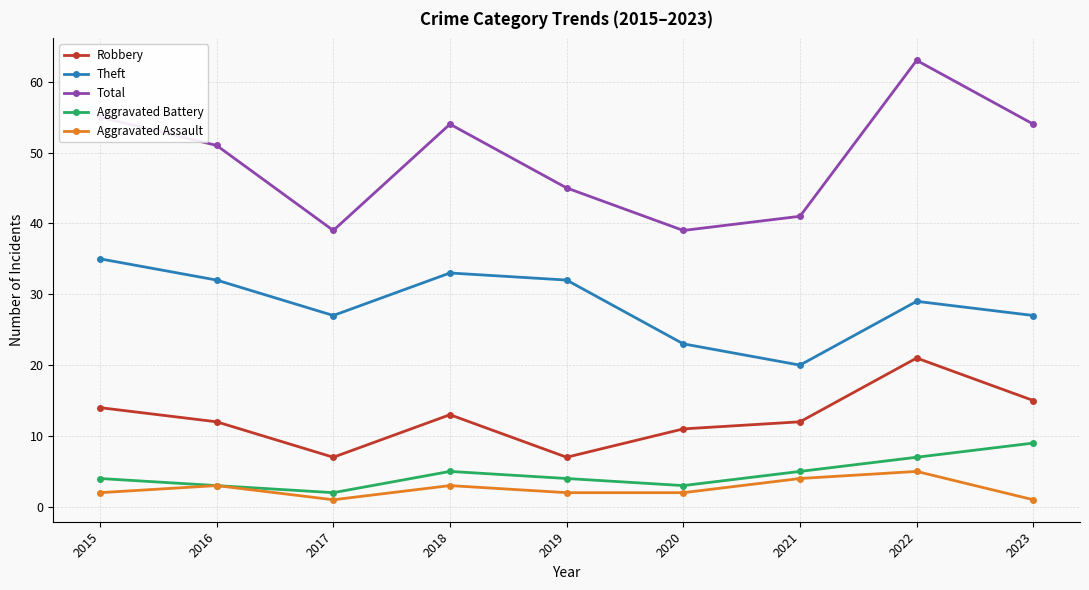

Reading left to right, transcribe all the data shown in this chart.

Robbery: 2015=14	2016=12	2017=7	2018=13	2019=7	2020=11	2021=12	2022=21	2023=15
Theft: 2015=35	2016=32	2017=27	2018=33	2019=32	2020=23	2021=20	2022=29	2023=27
Total: 2015=55	2016=51	2017=39	2018=54	2019=45	2020=39	2021=41	2022=63	2023=54
Aggravated Battery: 2015=4	2016=3	2017=2	2018=5	2019=4	2020=3	2021=5	2022=7	2023=9
Aggravated Assault: 2015=2	2016=3	2017=1	2018=3	2019=2	2020=2	2021=4	2022=5	2023=1